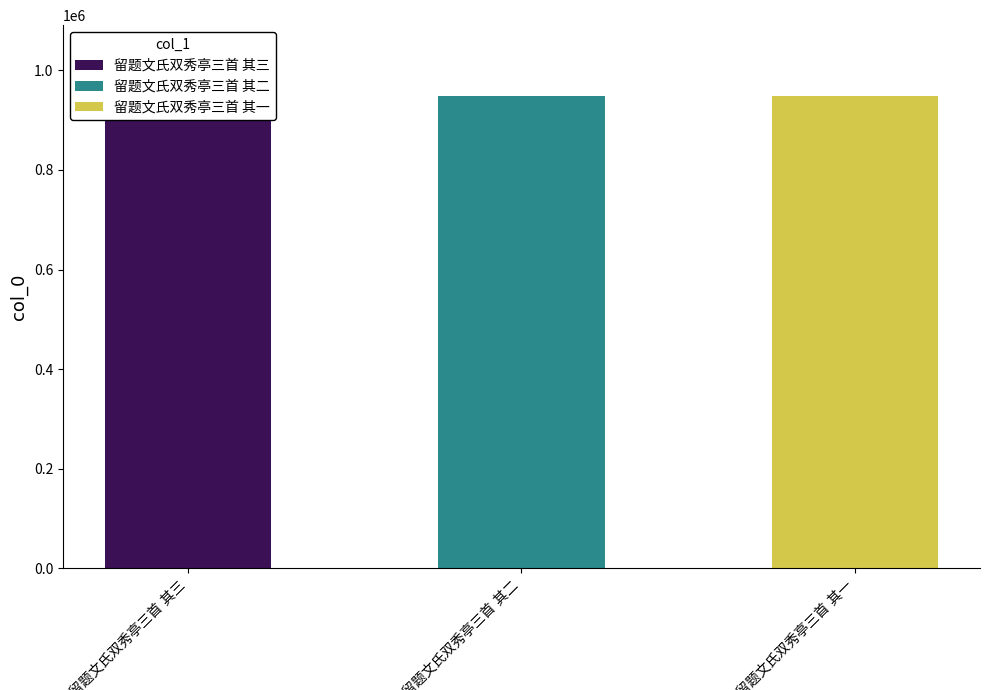

What value does the data have at 留题文氏双秀亭三首 其一?

948372